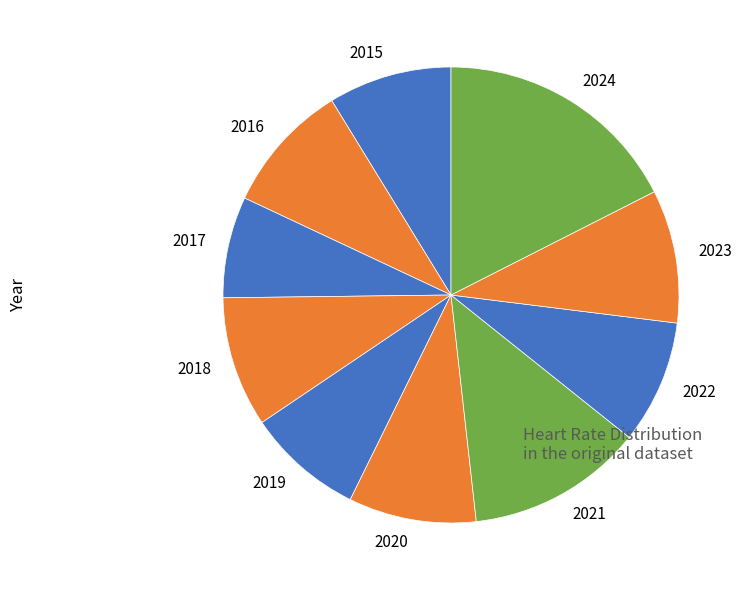

Is it true that 2016 is 9% of the pie?

True